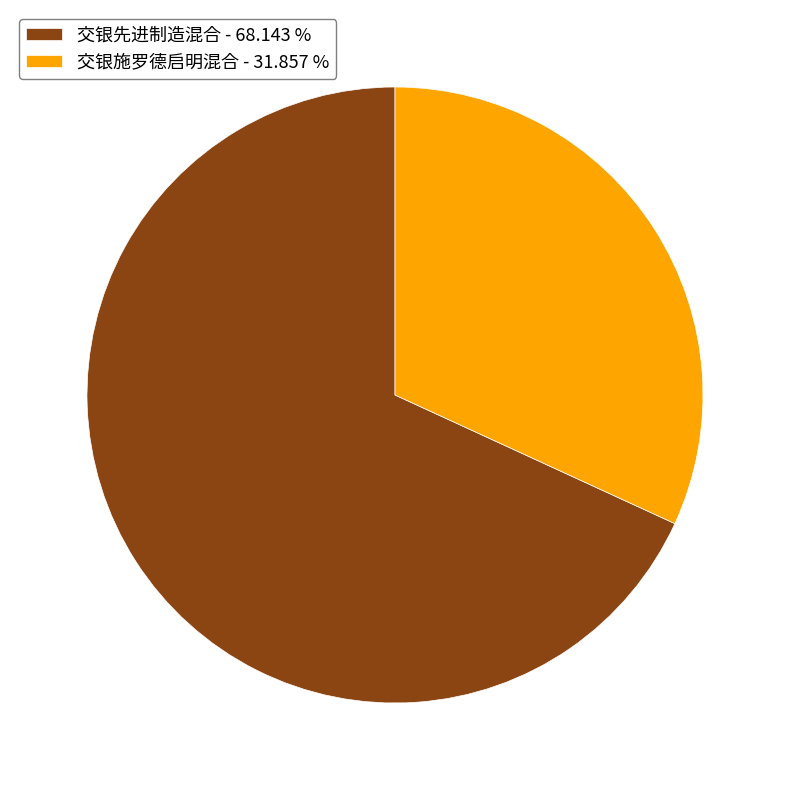

Which slice represents more than half of the pie?

交银先进制造混合